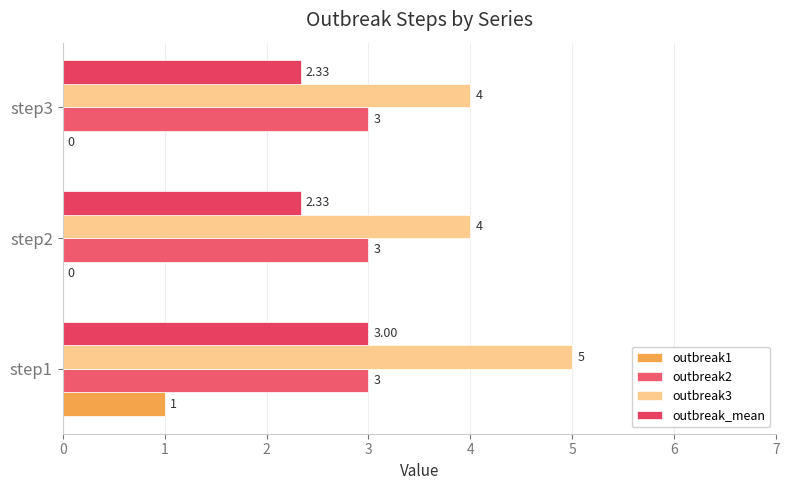

How many data points in outbreak3 are above 4?

1